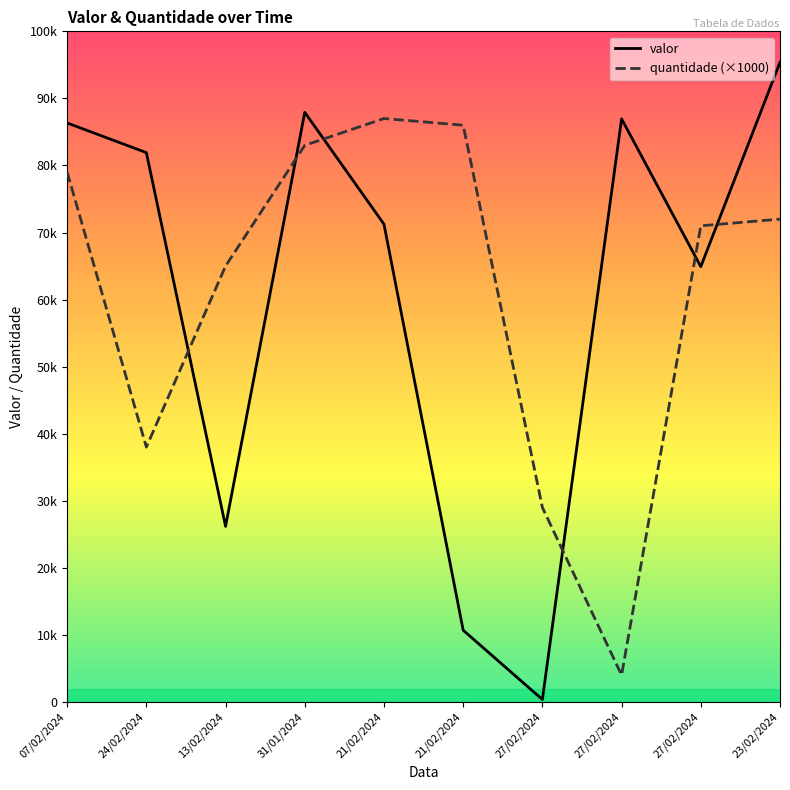

Which label corresponds to the smallest value in the chart?

27/02/2024